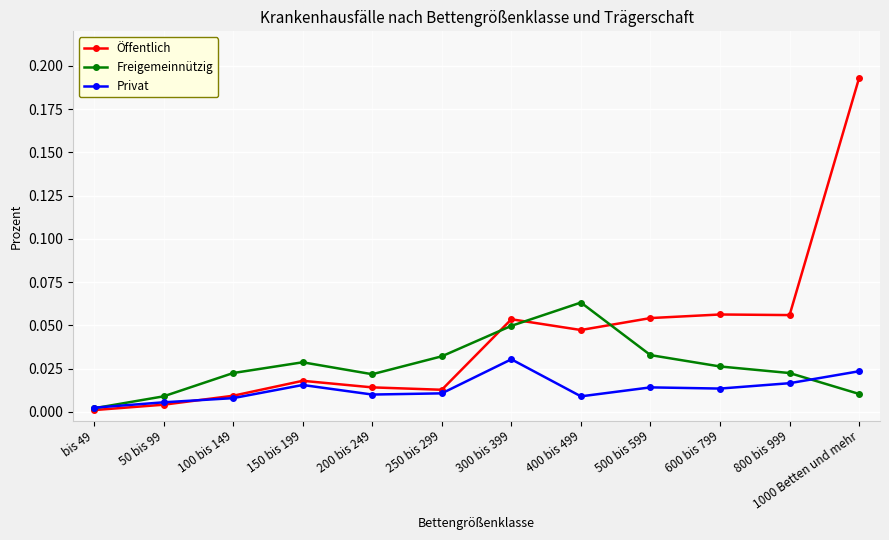

List the series in order of their overall mean, highest first.

Öffentlich, Freigemeinnützig, Privat